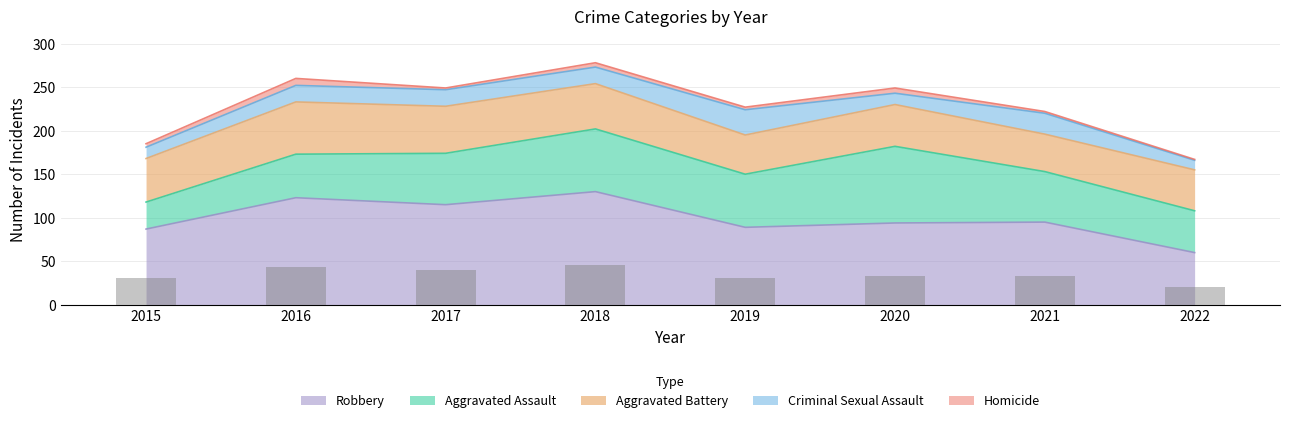

List the labels in order of Criminal Sexual Assault value, smallest first.

2022, 2015, 2020, 2016, 2017, 2018, 2021, 2019